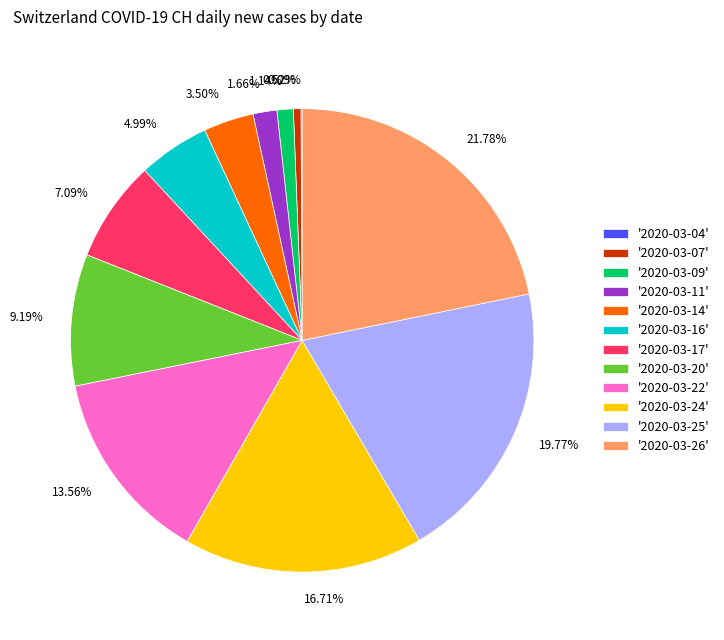

Does any single category account for the majority?

No